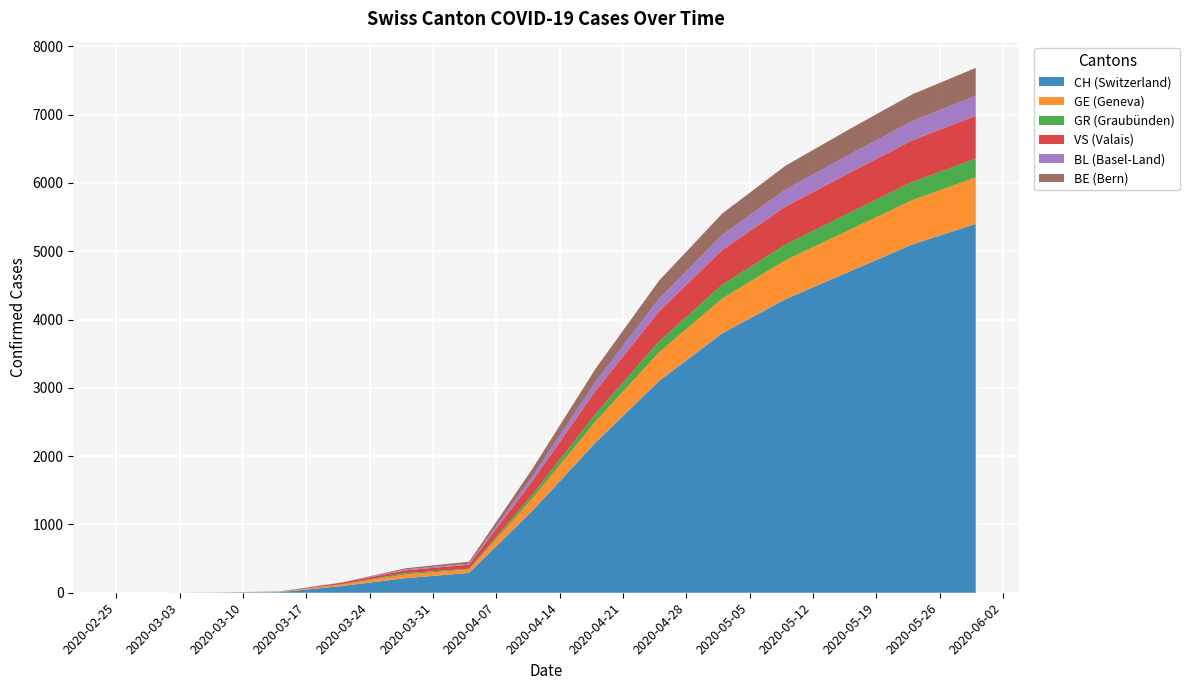

Reading left to right, extract all data points from this chart.

CH: 0	0	2	8	99	214	290	1200	2200	3100	3800	4300	4700	5100	5400
GE: 0	0	0	5	24	54	51	180	310	420	510	570	610	650	680
GR: 0	0	0	3	3	19	10	55	110	160	200	230	250	265	275
VS: 0	0	0	1	23	42	59	200	340	440	510	555	585	610	630
BL: 0	0	2	2	4	13	17	70	130	185	220	250	268	282	292
BE: 0	0	0	0	0	17	28	110	195	265	315	350	372	392	408